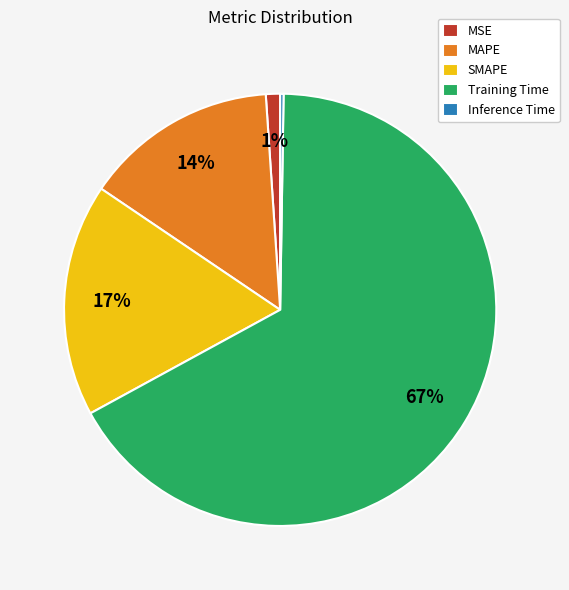

True or false: SMAPE accounts for 17% of the total.

True